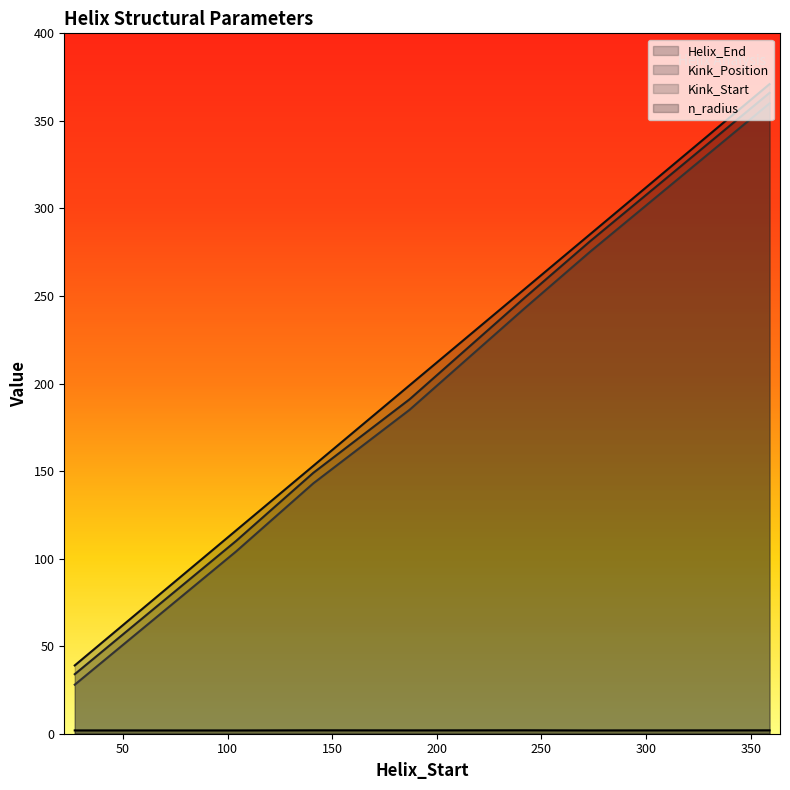

What is the sum of the Kink_Position values at 104 and 273?

391.0